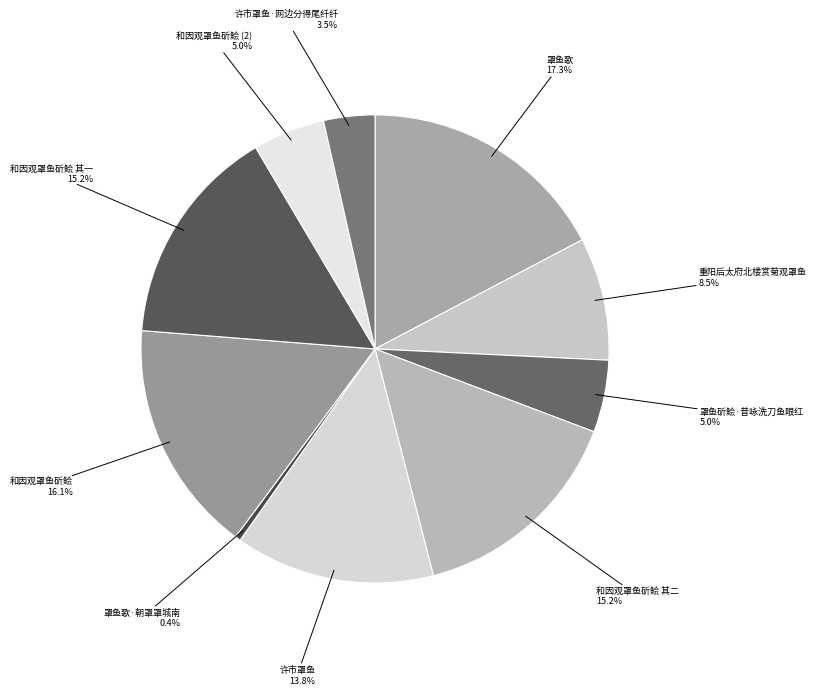

Is it true that 罩鱼斫鲙·昔咏洗刀鱼眼红 is 5% of the pie?

True